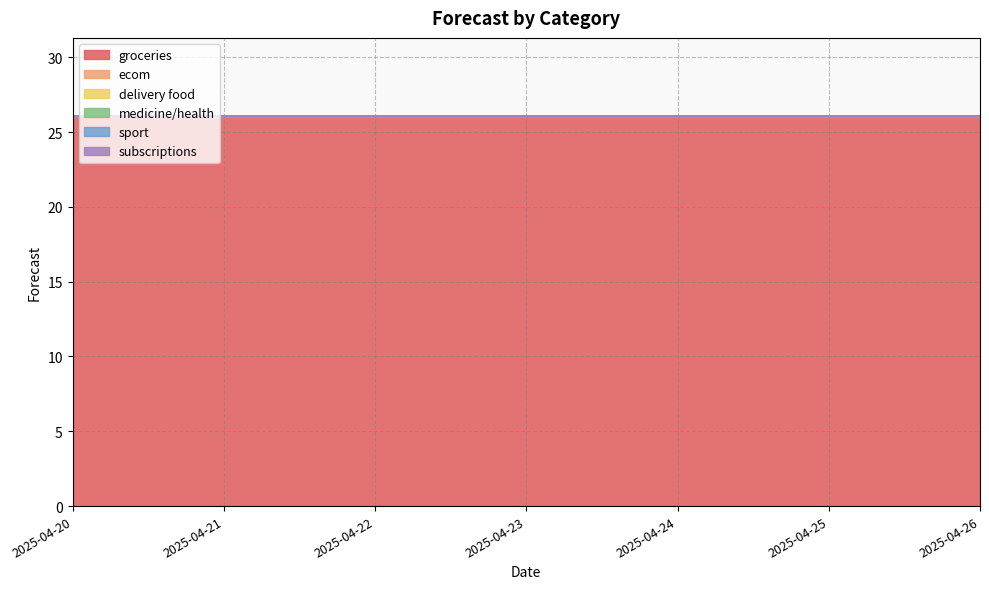

List the series in order of their peak value, lowest first.

ecom, delivery food, medicine/health, sport, subscriptions, groceries